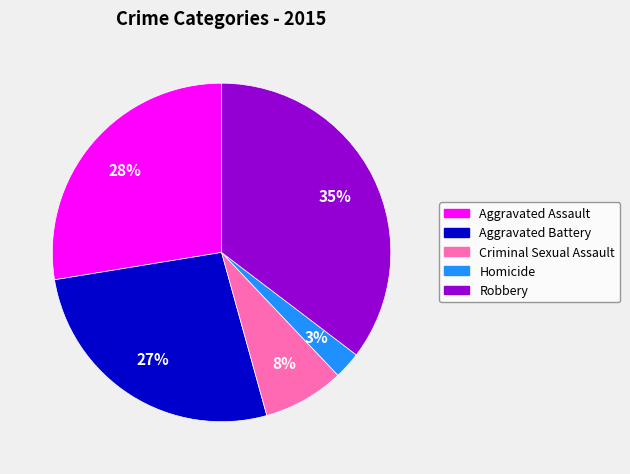

Which has a higher value, Aggravated Battery or Homicide?

Aggravated Battery